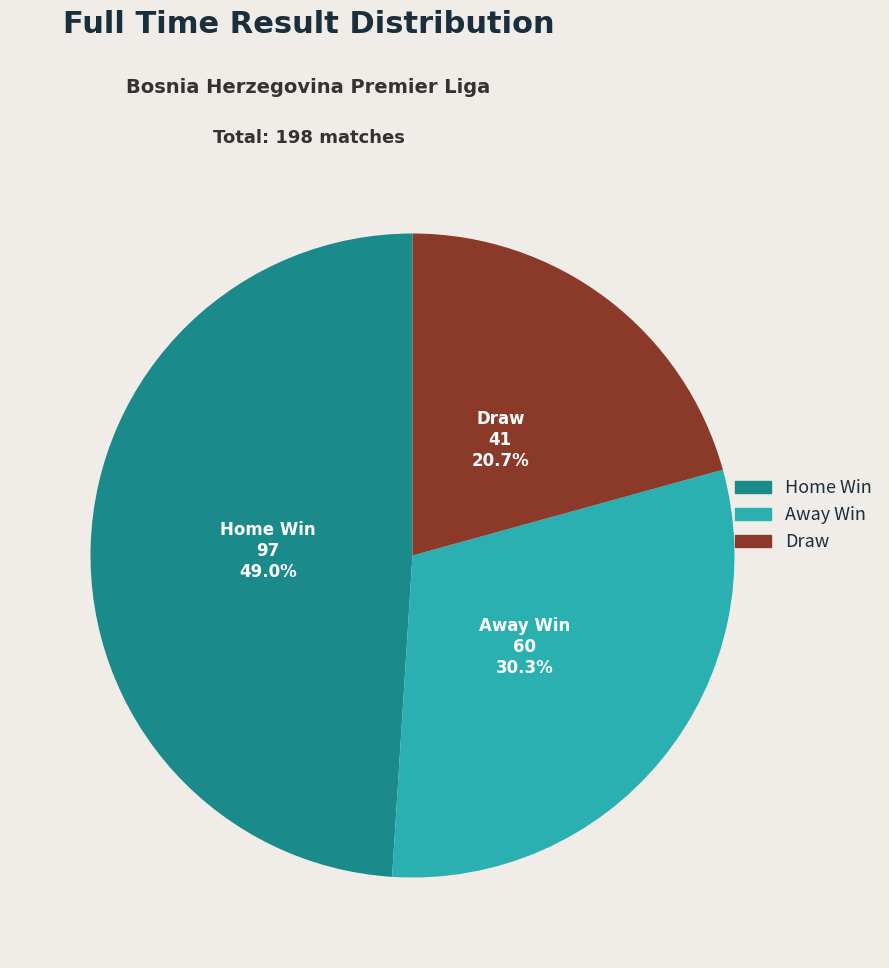

Between Home Win and Draw, which is larger?

Home Win